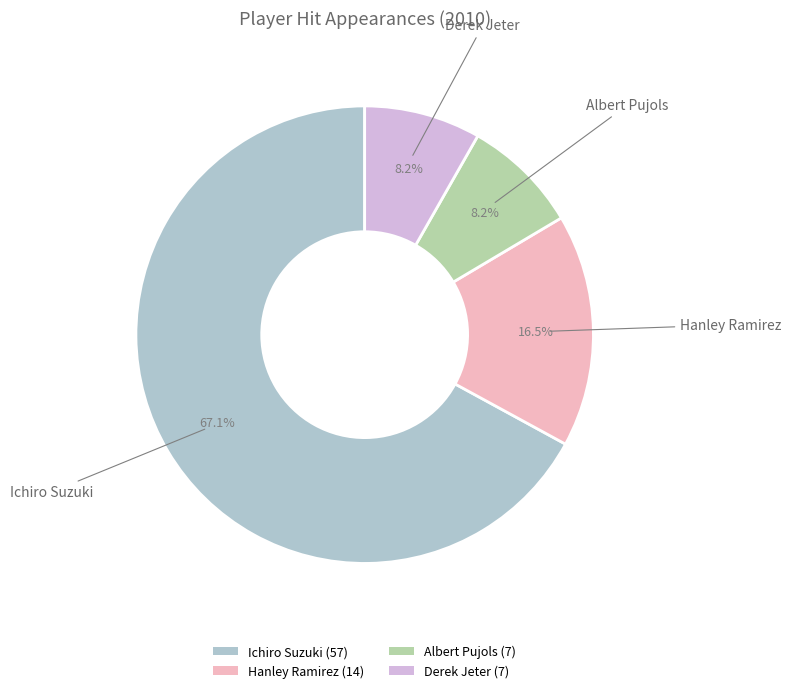

Combined, do Derek Jeter and Albert Pujols account for over 50%?

No